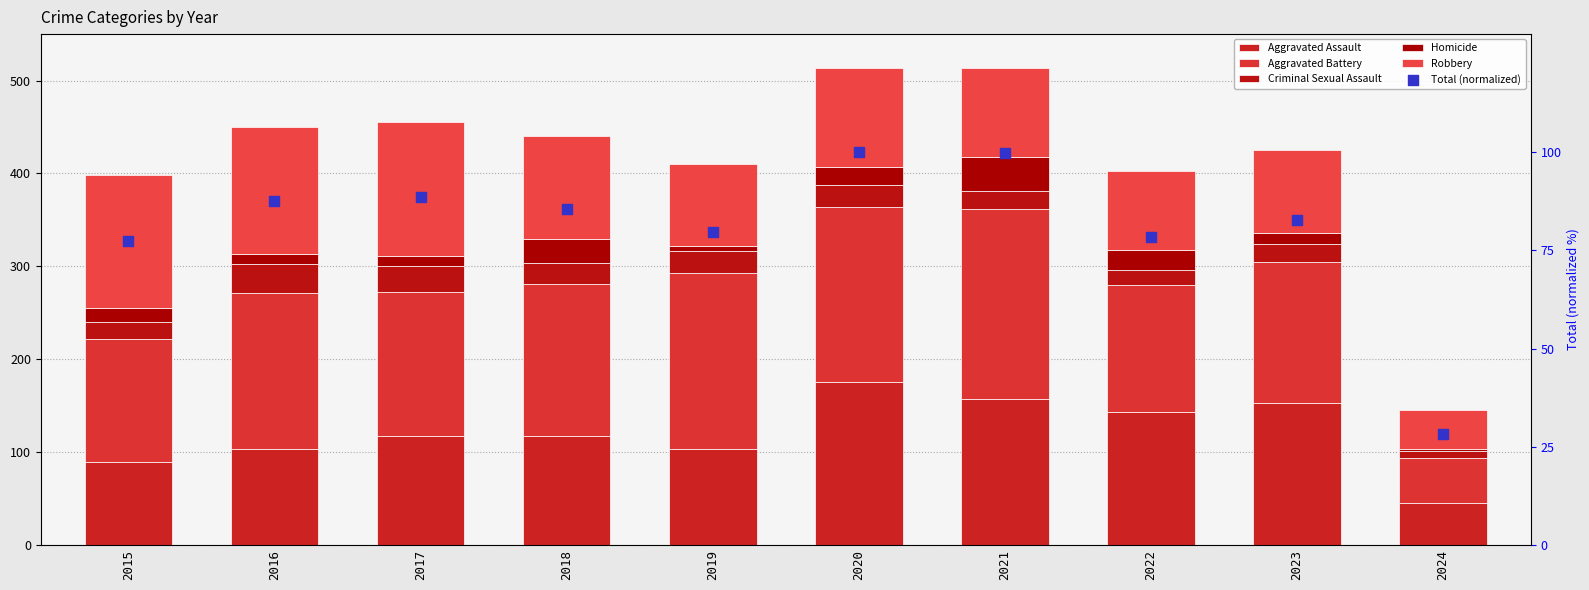

At how many categories does at least one series exceed 141?

9